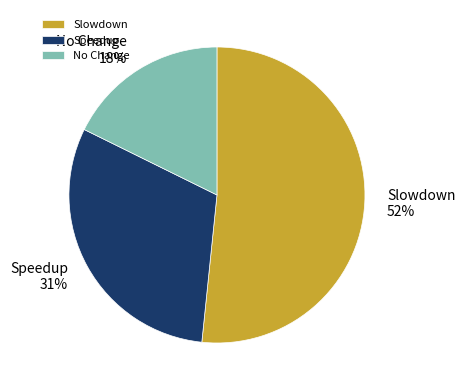

What is the largest slice in the pie chart?

Slowdown